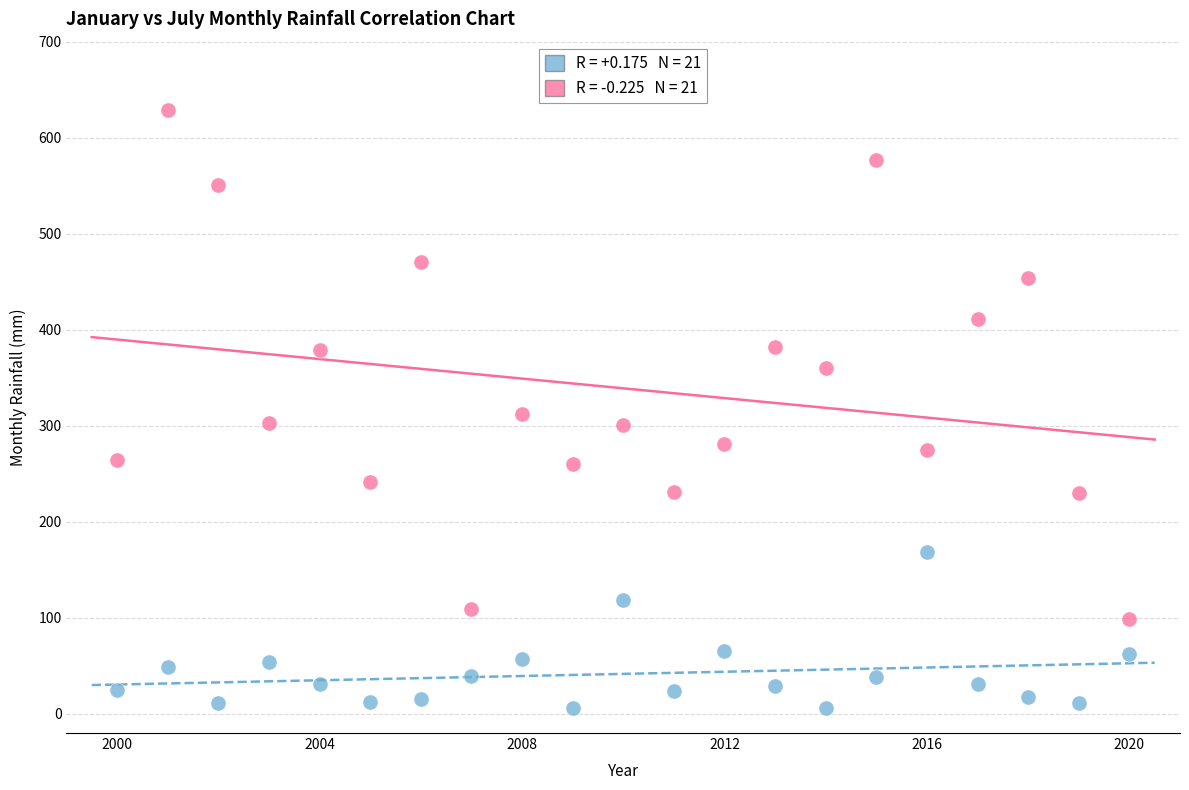

Across all data points, what is the range of Y values (max minus min)?

622.7